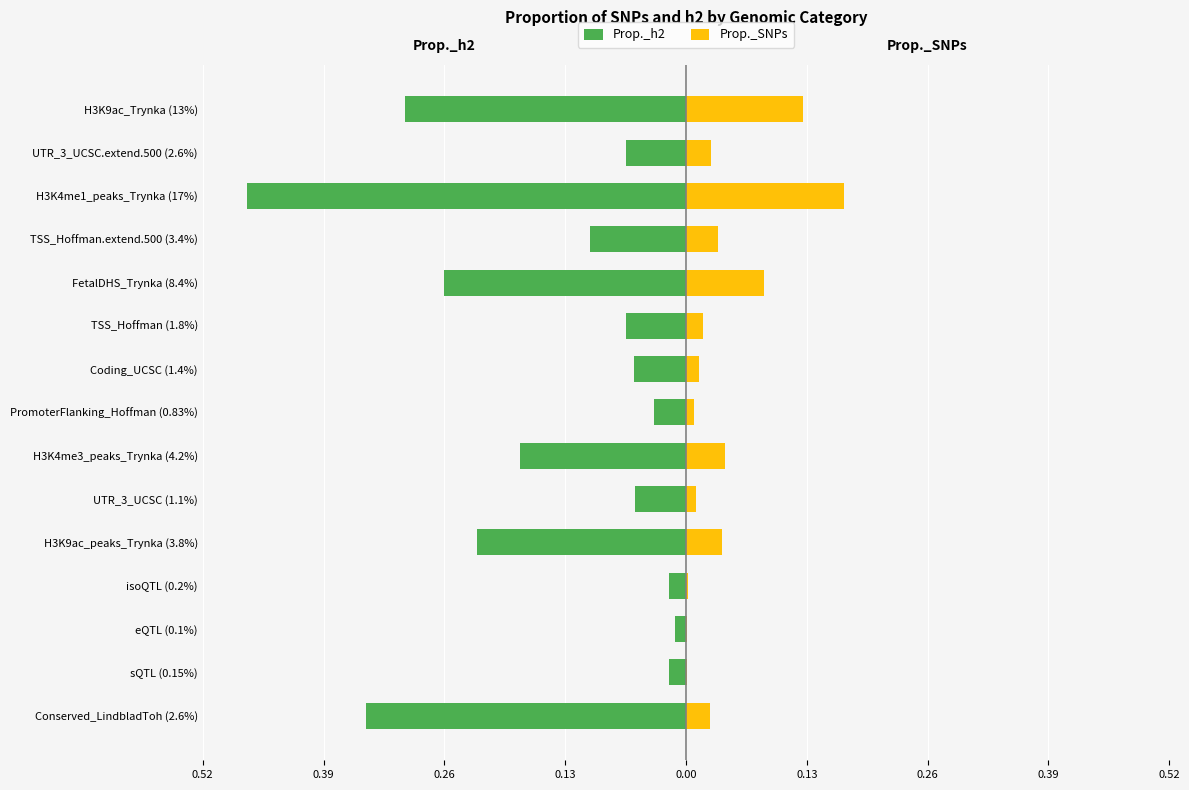

What is the sum of all Prop._SNPs values?

0.6